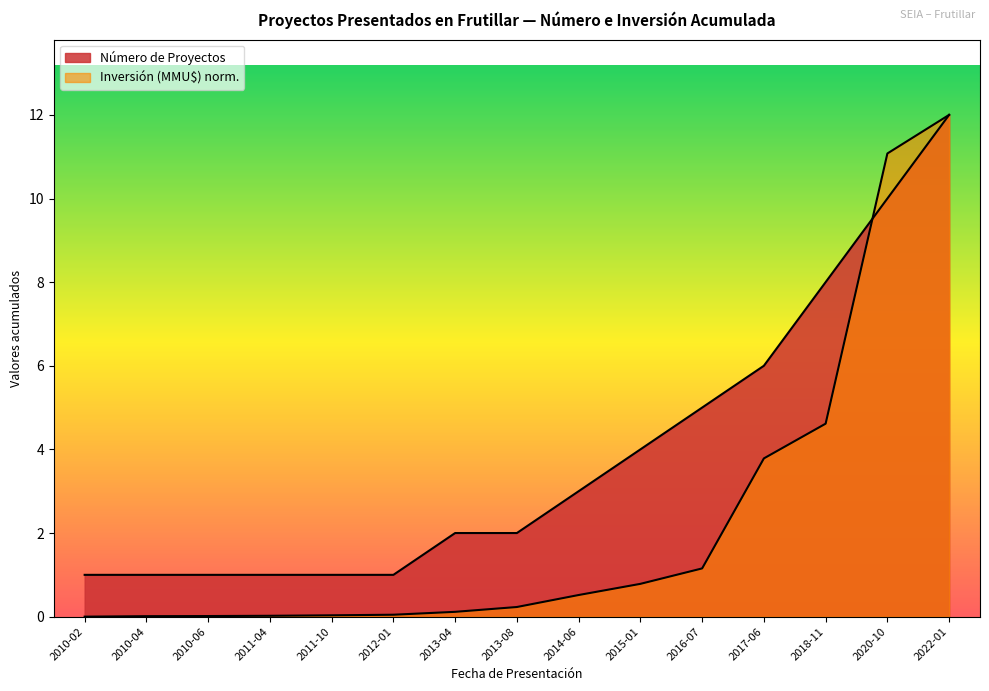

Which series has the largest range (max minus min)?

Inversión (MMU$)